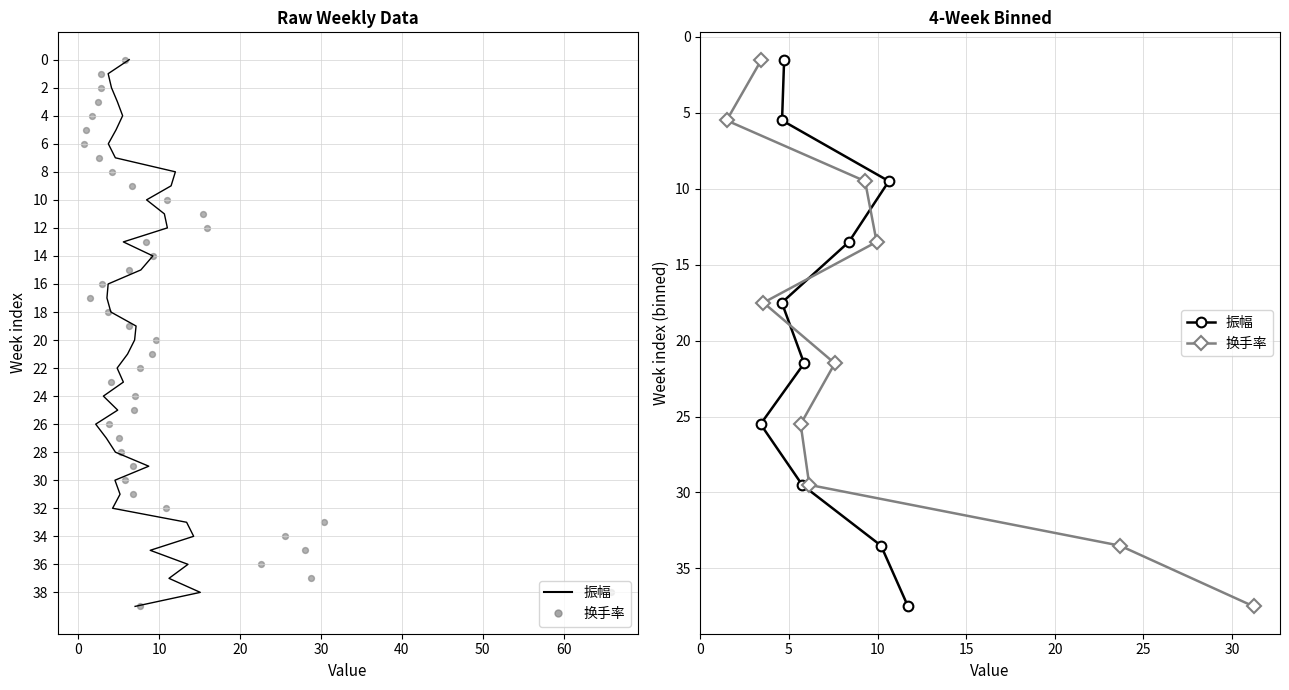

Which series reaches the minimum Y coordinate?

振幅